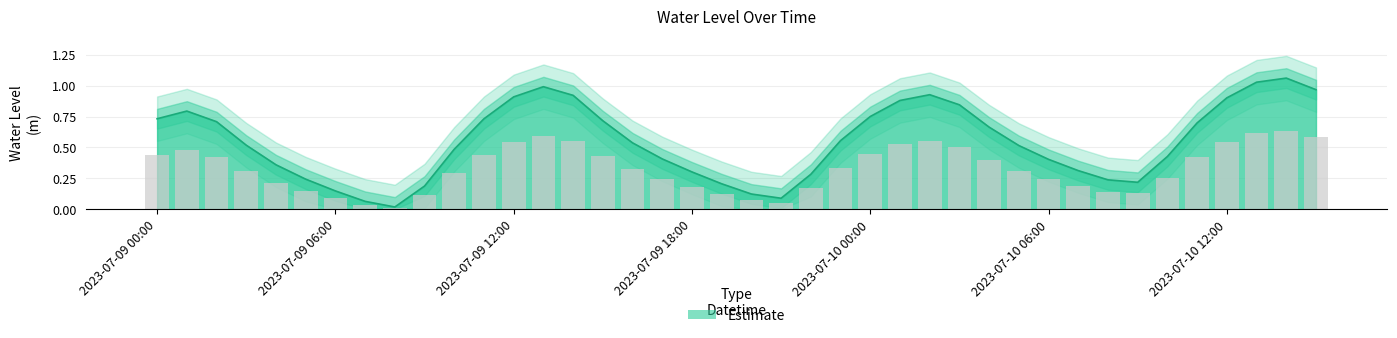

Which label corresponds to the largest value in the chart?

2023-07-10 14:00